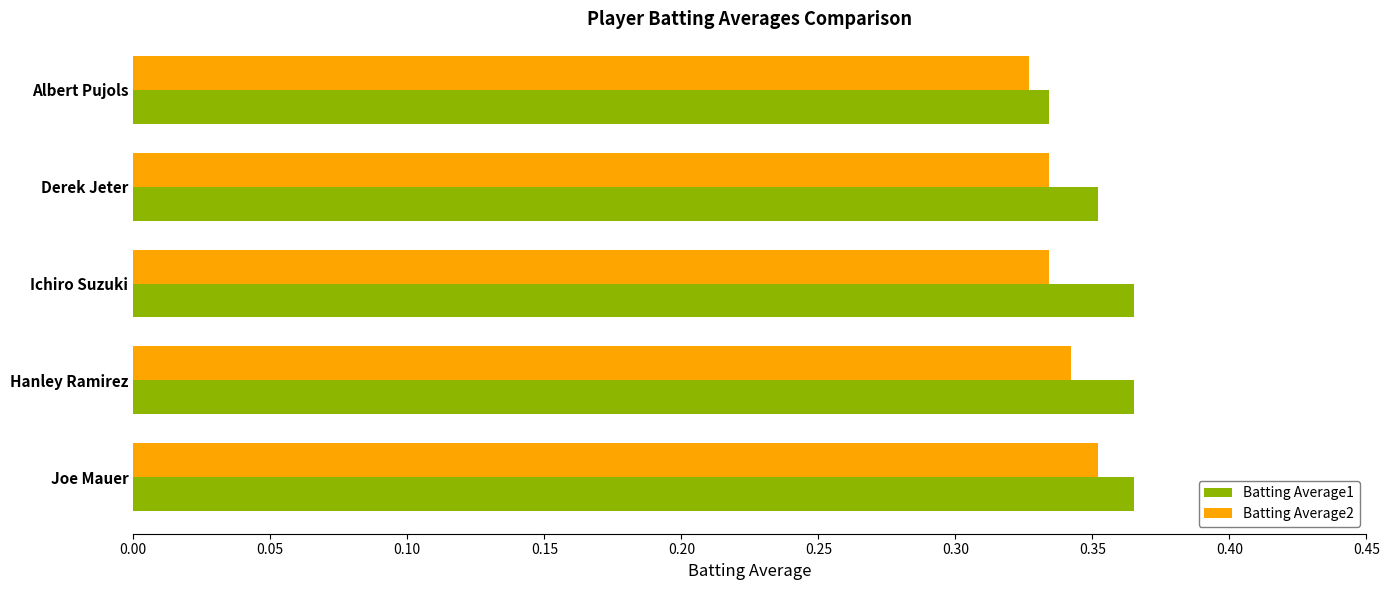

Which category has the lowest value in the Batting Average1 series?

Albert Pujols